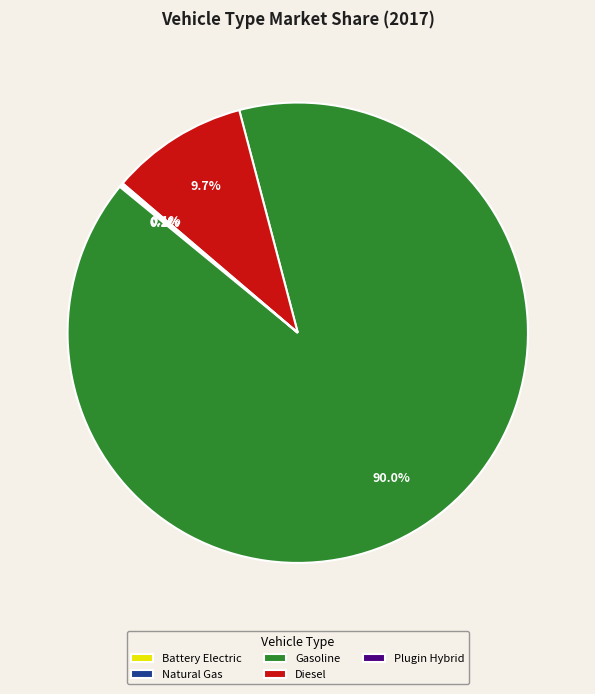

What percentage is NOT represented by Gasoline?

10.0%